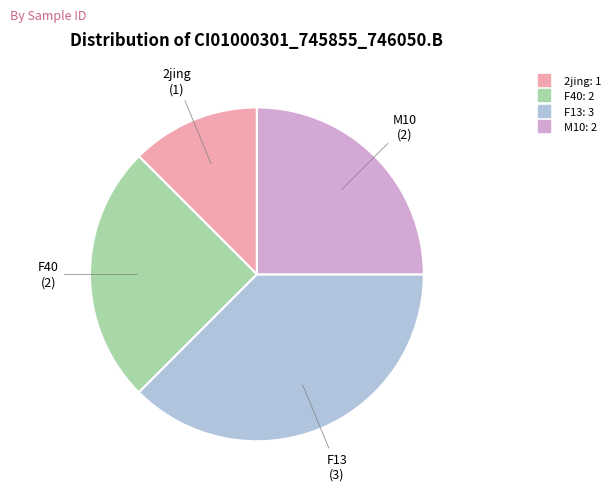

Count the number of slices in the pie.

4